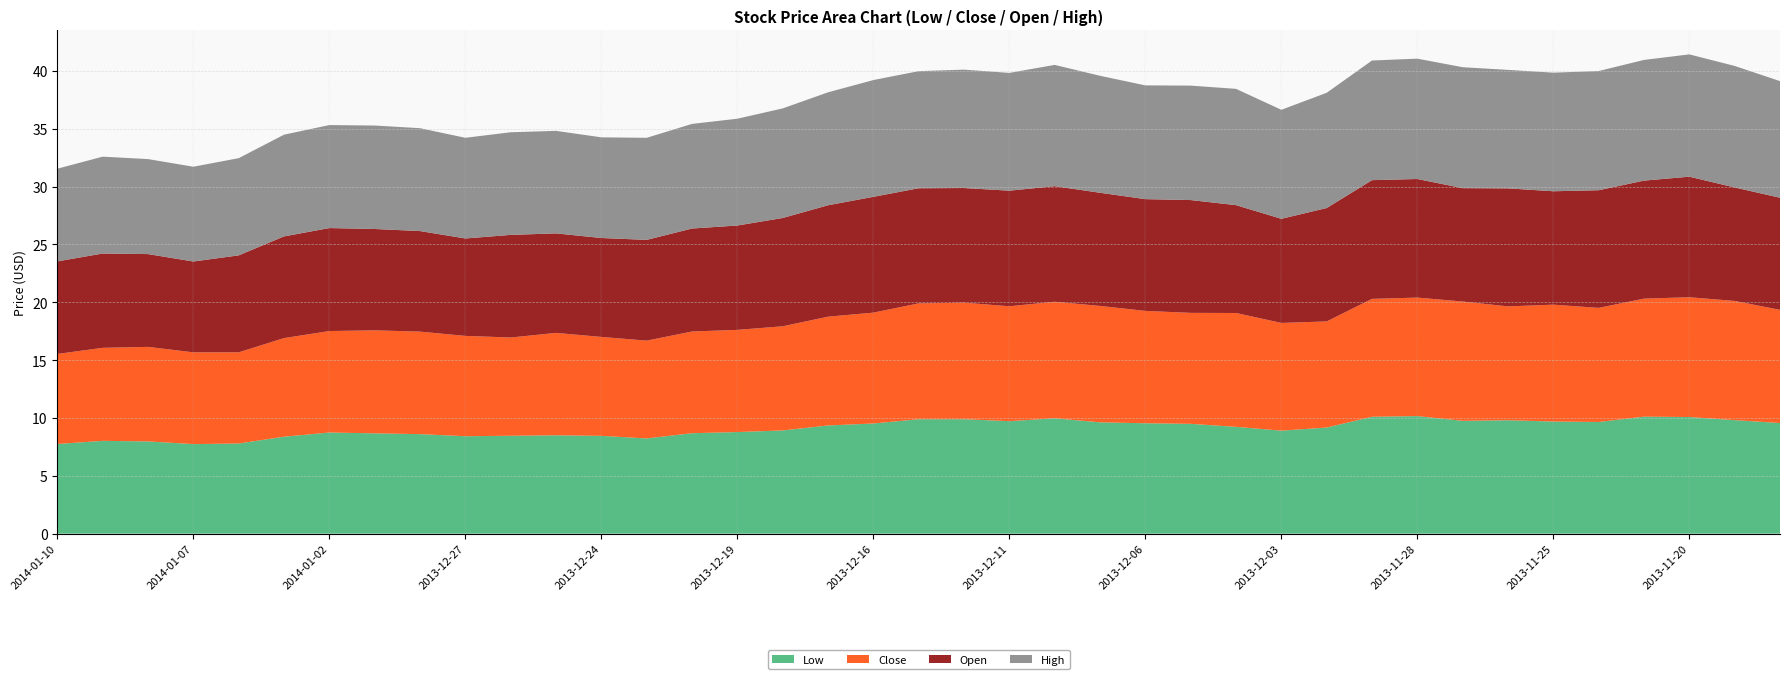

Reading left to right, what are all the values shown in this chart?

Low: 2014-01-10=7.8	2014-01-09=8.0	2014-01-08=8.0	2014-01-07=7.7	2014-01-06=7.8	2014-01-03=8.4	2014-01-02=8.7	2013-12-31=8.7	2013-12-30=8.6	2013-12-27=8.4	2013-12-26=8.5	2013-12-25=8.5	2013-12-24=8.4	2013-12-23=8.2	2013-12-20=8.7	2013-12-19=8.8	2013-12-18=8.9	2013-12-17=9.3	2013-12-16=9.5	2013-12-13=9.9	2013-12-12=9.9	2013-12-11=9.7	2013-12-10=10.0	2013-12-09=9.6	2013-12-06=9.5	2013-12-05=9.5	2013-12-04=9.2	2013-12-03=8.9	2013-12-02=9.2	2013-11-29=10.1	2013-11-28=10.2	2013-11-27=9.8	2013-11-26=9.8	2013-11-25=9.7	2013-11-22=9.7	2013-11-21=10.1	2013-11-20=10.1	2013-11-19=9.8	2013-11-18=9.6
Close: 2014-01-10=7.8	2014-01-09=8.0	2014-01-08=8.2	2014-01-07=7.9	2014-01-06=7.9	2014-01-03=8.5	2014-01-02=8.8	2013-12-31=8.9	2013-12-30=8.9	2013-12-27=8.7	2013-12-26=8.5	2013-12-25=8.8	2013-12-24=8.6	2013-12-23=8.4	2013-12-20=8.8	2013-12-19=8.8	2013-12-18=9.0	2013-12-17=9.4	2013-12-16=9.6	2013-12-13=10.0	2013-12-12=10.1	2013-12-11=9.9	2013-12-10=10.1	2013-12-09=10.1	2013-12-06=9.7	2013-12-05=9.6	2013-12-04=9.8	2013-12-03=9.3	2013-12-02=9.2	2013-11-29=10.2	2013-11-28=10.2	2013-11-27=10.3	2013-11-26=9.8	2013-11-25=10.1	2013-11-22=9.9	2013-11-21=10.2	2013-11-20=10.3	2013-11-19=10.3	2013-11-18=9.8
Open: 2014-01-10=8.0	2014-01-09=8.2	2014-01-08=8.0	2014-01-07=7.8	2014-01-06=8.4	2014-01-03=8.8	2014-01-02=8.9	2013-12-31=8.8	2013-12-30=8.7	2013-12-27=8.4	2013-12-26=8.9	2013-12-25=8.6	2013-12-24=8.6	2013-12-23=8.7	2013-12-20=8.9	2013-12-19=9.0	2013-12-18=9.4	2013-12-17=9.6	2013-12-16=10.0	2013-12-13=9.9	2013-12-12=9.9	2013-12-11=10.0	2013-12-10=10.0	2013-12-09=9.8	2013-12-06=9.7	2013-12-05=9.8	2013-12-04=9.3	2013-12-03=9.0	2013-12-02=9.8	2013-11-29=10.3	2013-11-28=10.2	2013-11-27=9.8	2013-11-26=10.2	2013-11-25=9.8	2013-11-22=10.2	2013-11-21=10.2	2013-11-20=10.4	2013-11-19=9.8	2013-11-18=9.7
High: 2014-01-10=8.0	2014-01-09=8.4	2014-01-08=8.2	2014-01-07=8.2	2014-01-06=8.4	2014-01-03=8.8	2014-01-02=8.9	2013-12-31=8.9	2013-12-30=8.9	2013-12-27=8.7	2013-12-26=8.9	2013-12-25=8.9	2013-12-24=8.7	2013-12-23=8.8	2013-12-20=9.0	2013-12-19=9.2	2013-12-18=9.5	2013-12-17=9.8	2013-12-16=10.1	2013-12-13=10.1	2013-12-12=10.2	2013-12-11=10.2	2013-12-10=10.5	2013-12-09=10.1	2013-12-06=9.8	2013-12-05=9.9	2013-12-04=10.1	2013-12-03=9.4	2013-12-02=10.0	2013-11-29=10.3	2013-11-28=10.4	2013-11-27=10.4	2013-11-26=10.2	2013-11-25=10.2	2013-11-22=10.3	2013-11-21=10.4	2013-11-20=10.6	2013-11-19=10.5	2013-11-18=10.1